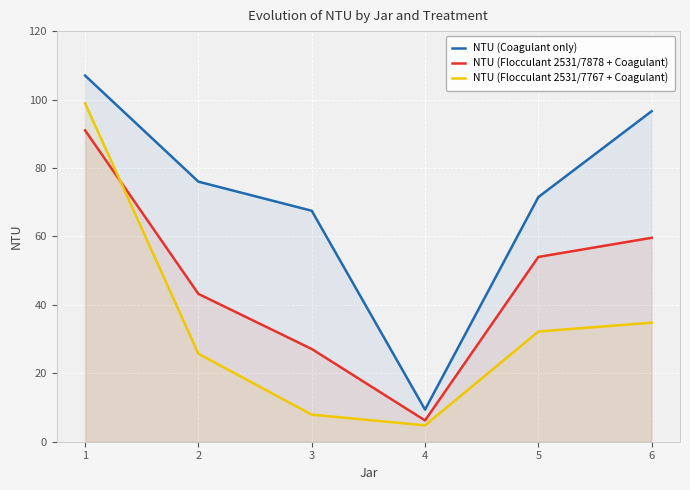

Rank the series by their average value, from lowest to highest.

NTU (Flocculant 2531/7767 + Coagulant), NTU (Flocculant 2531/7878 + Coagulant), NTU (Coagulant only)